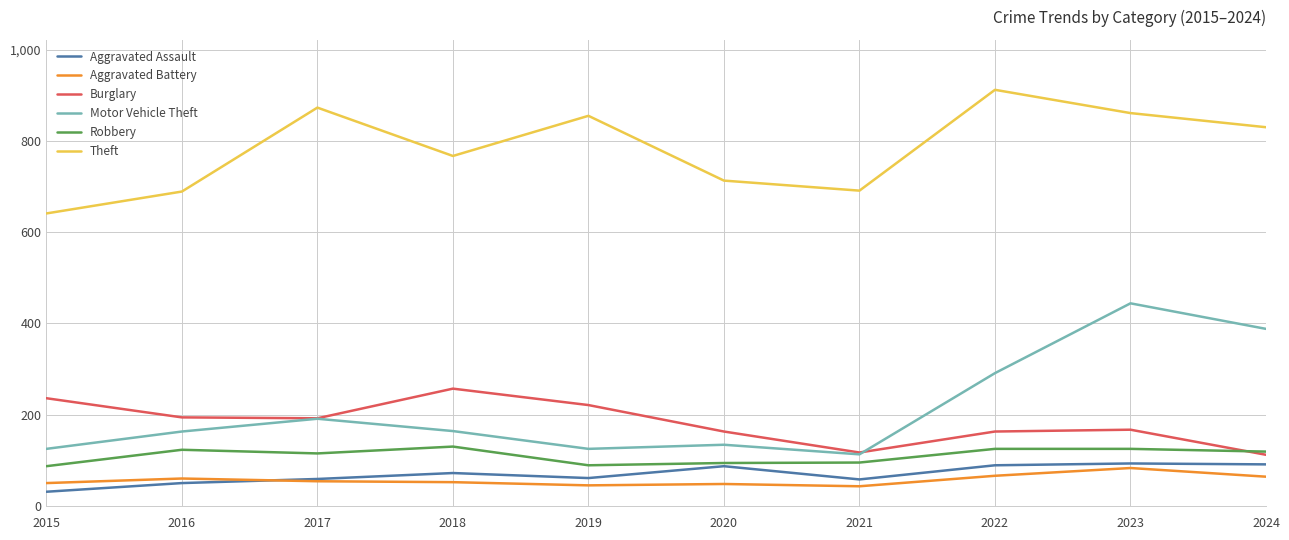

True or false: Aggravated Battery and Motor Vehicle Theft intersect in this chart.

False